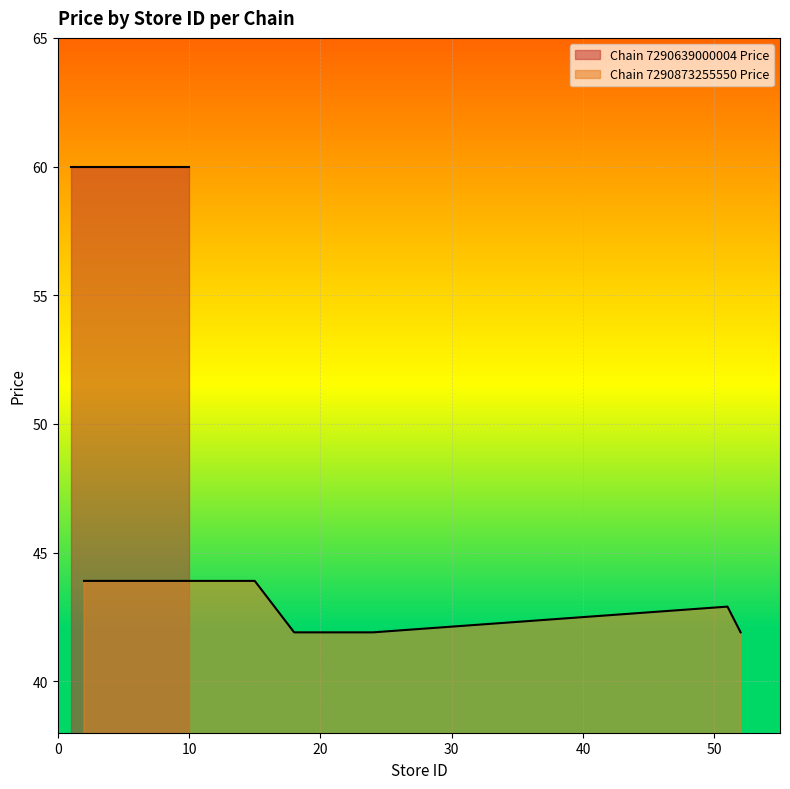

How many categories are shown in the chart?

9